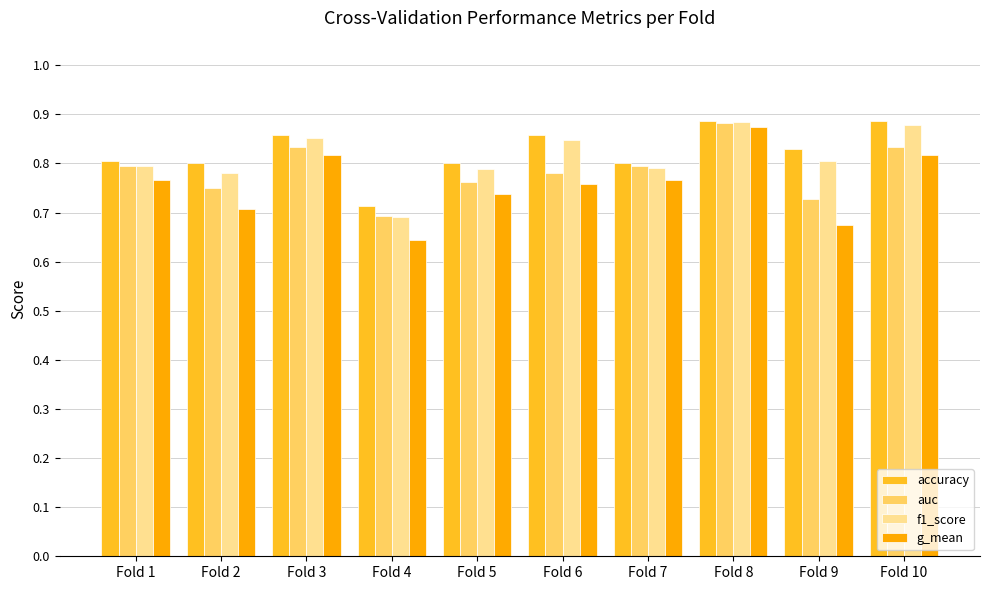

What are all the series names shown in the legend?

accuracy, auc, f1_score, g_mean